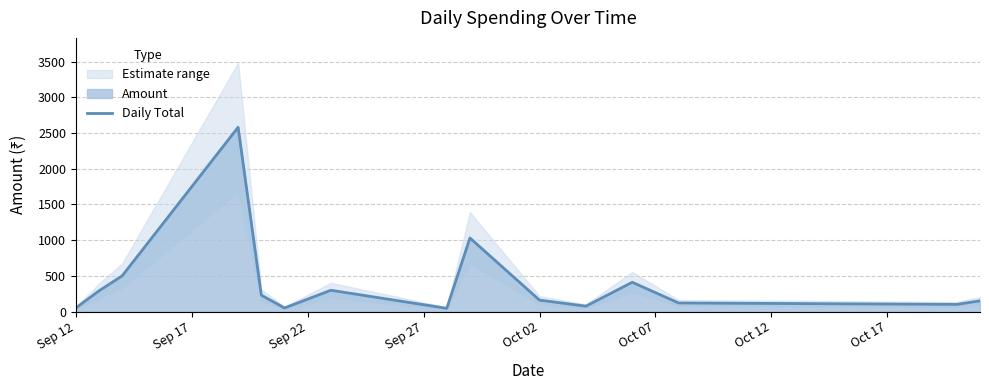

How many data points are less than 160?

7